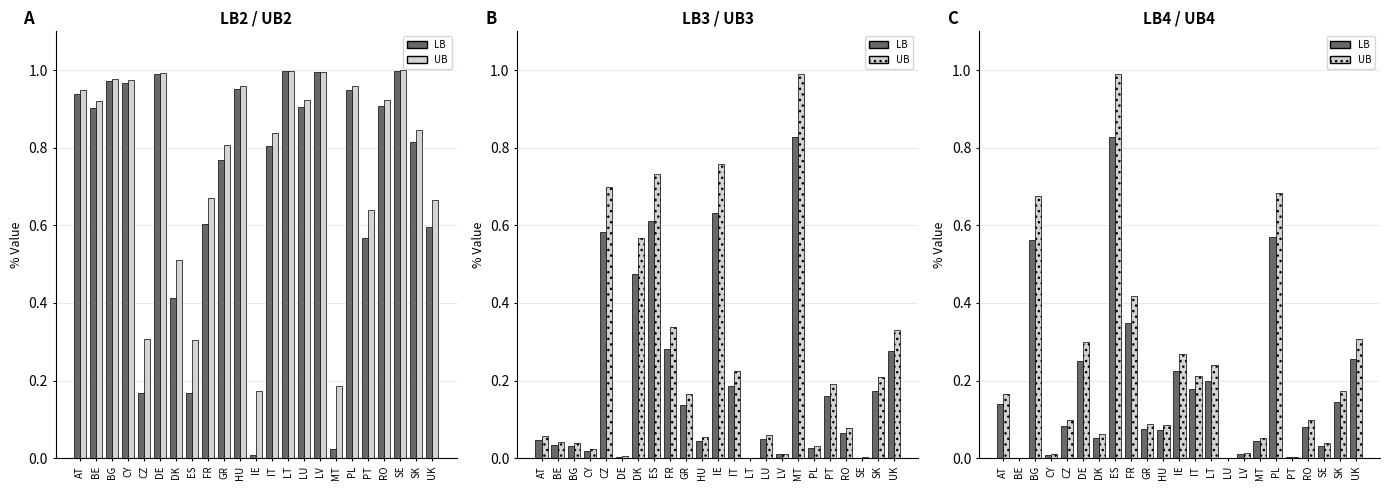

Reading right to left, extract all data points from this chart.

LB: 0.3	0.1	0.0	0.1	0.0	0.6	0.0	0.0	0.0	0.2	0.2	0.2	0.1	0.1	0.3	0.8	0.1	0.2	0.1	0.0	0.6	0.0	0.1
UB: 0.3	0.2	0.0	0.1	0.0	0.7	0.1	0.0	0.0	0.2	0.2	0.3	0.1	0.1	0.4	1.0	0.1	0.3	0.1	0.0	0.7	0.0	0.2